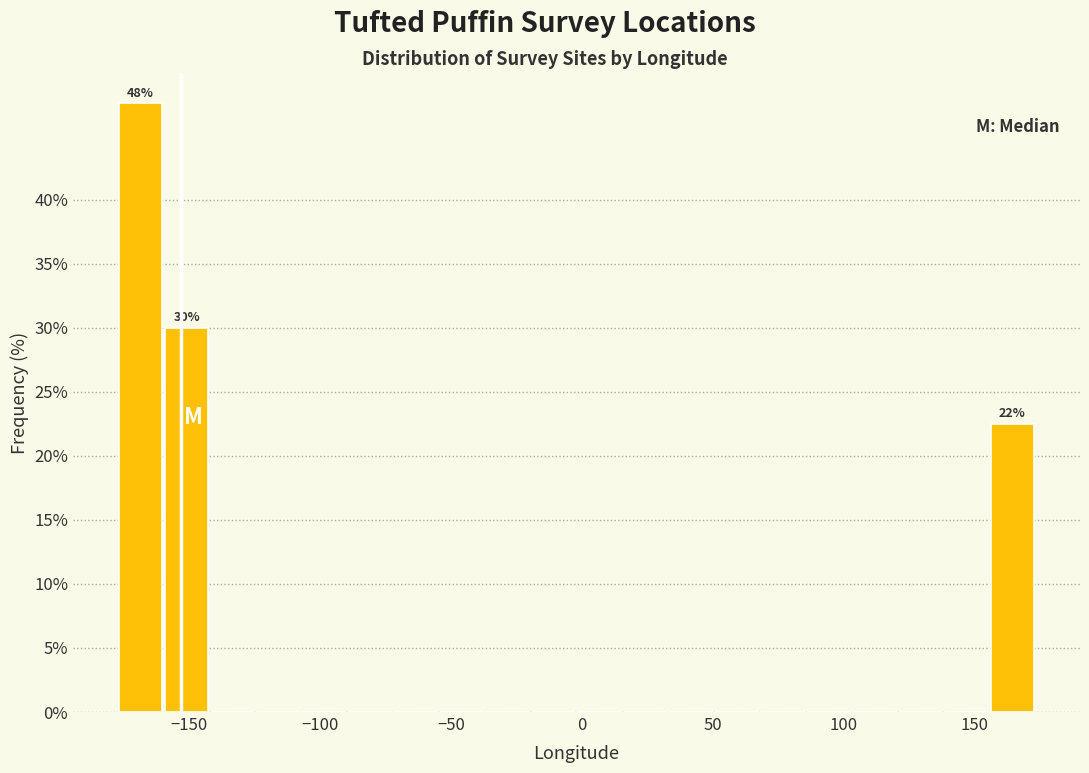

Around what value on the x-axis is the tallest bar? Give the approximate position of its centre, as read against the axis.

-170